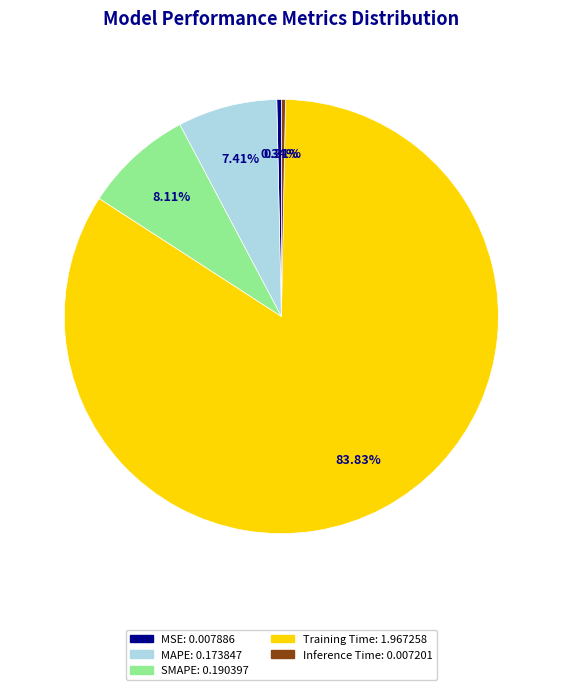

Is there any slice that represents more than half of the pie?

Yes